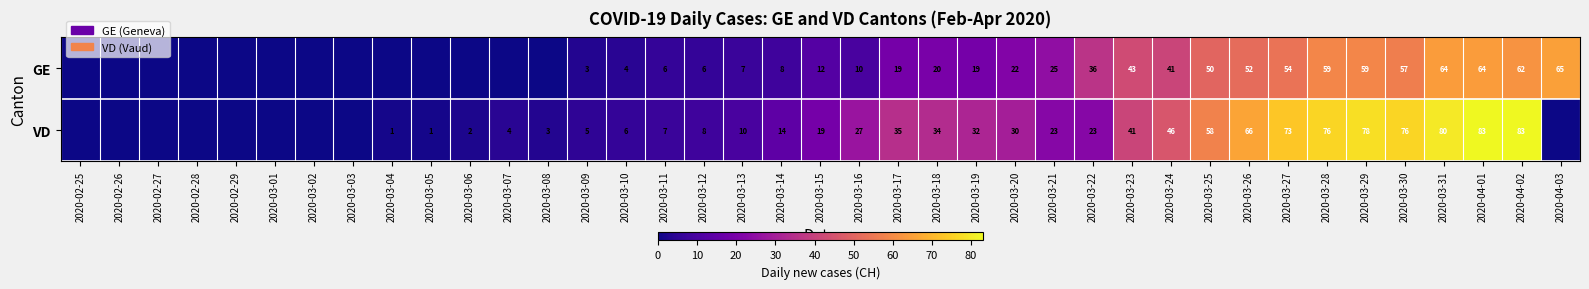

How many series are shown in this chart?

2